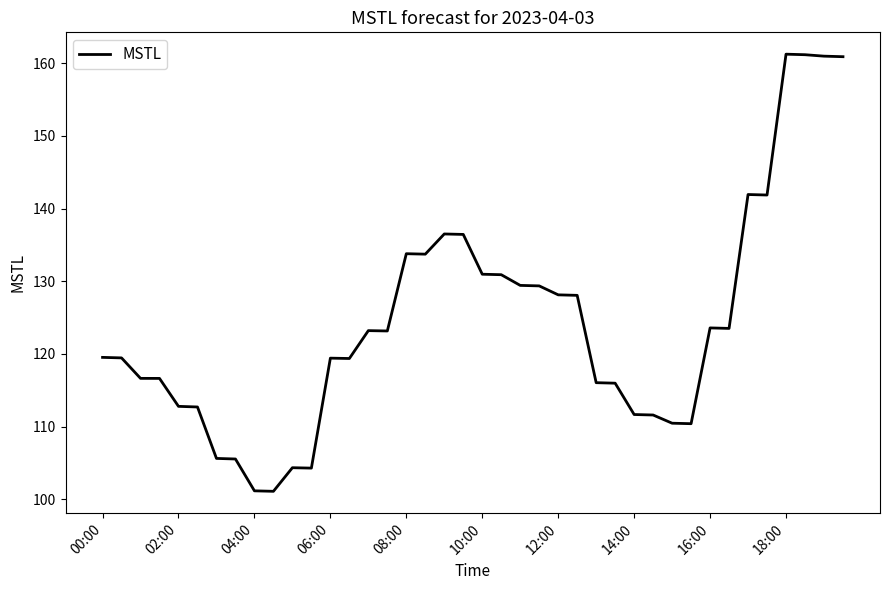

What is the greatest value displayed?

161.2